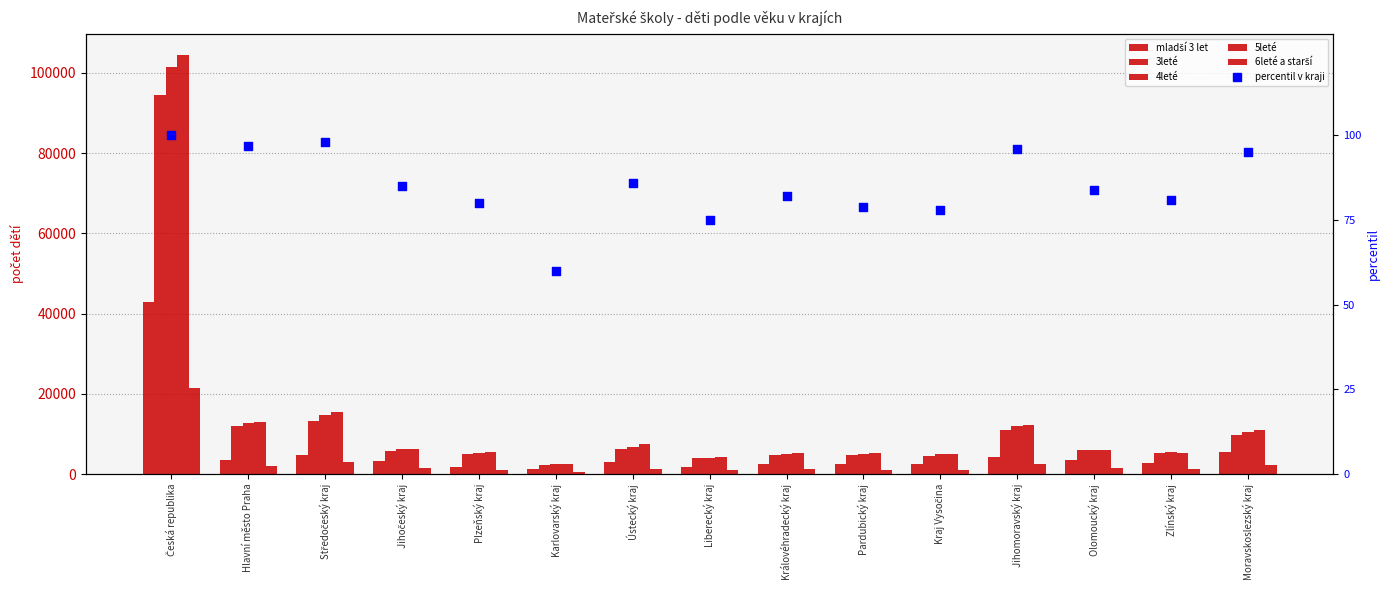

At which category is the sum across all series the highest?

Česká republika